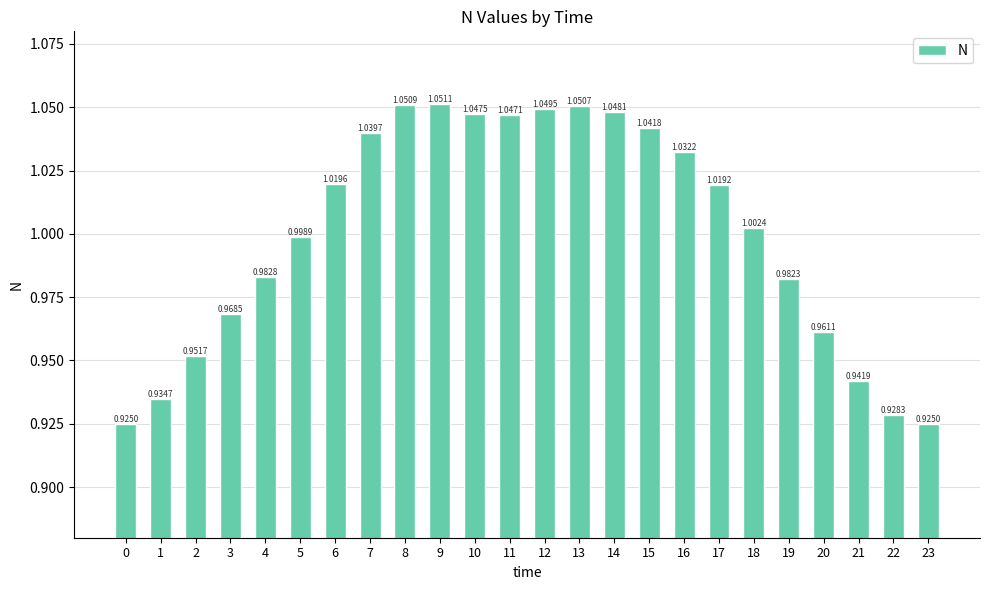

What is the change in value from 1 to 12?

+0.1